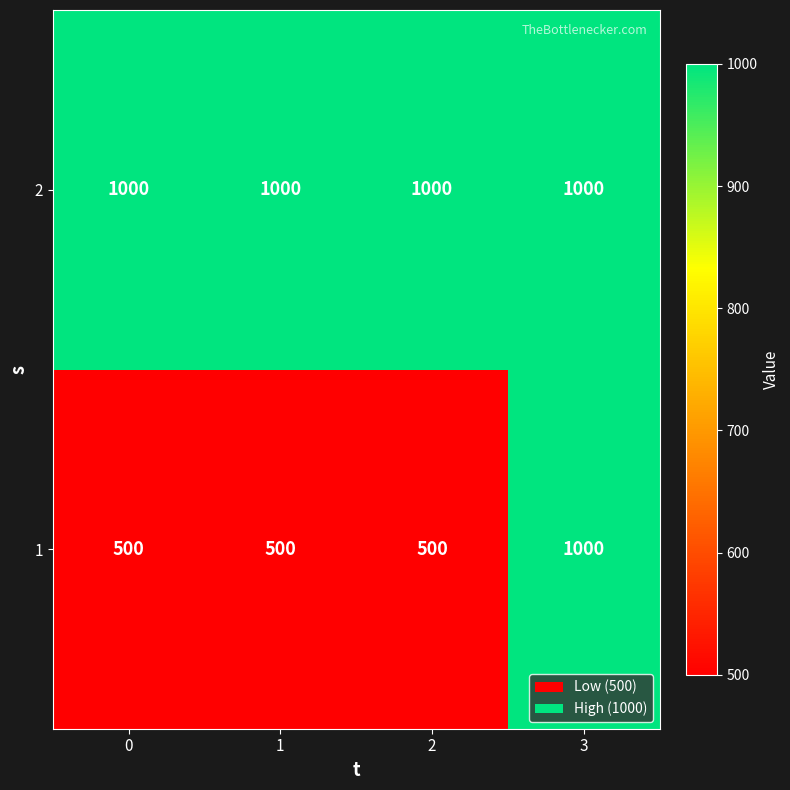

Is it true that 1 equals 223 at 0?

False